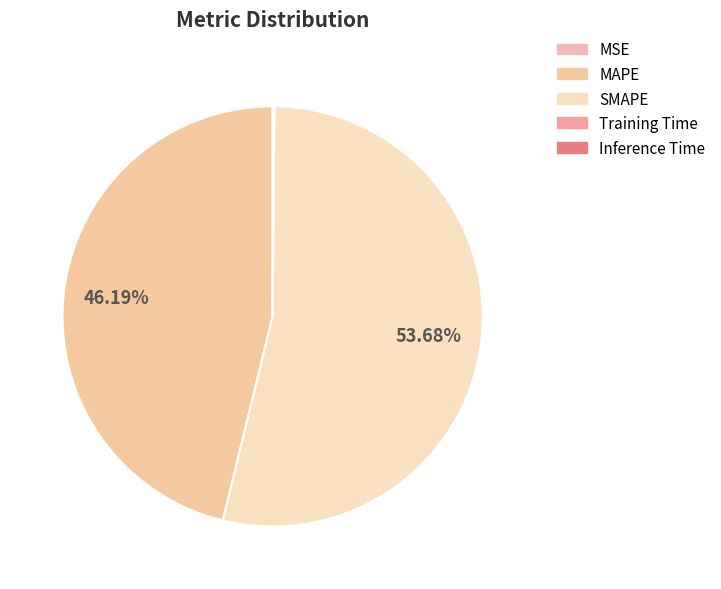

What is the largest slice in the pie chart?

SMAPE